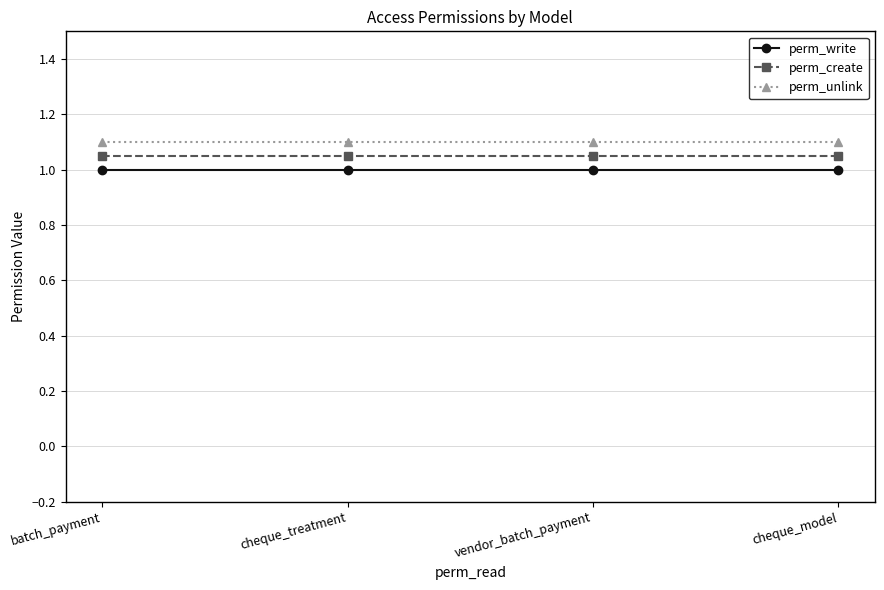

What is the label of the 1st point from the right?

cheque_model